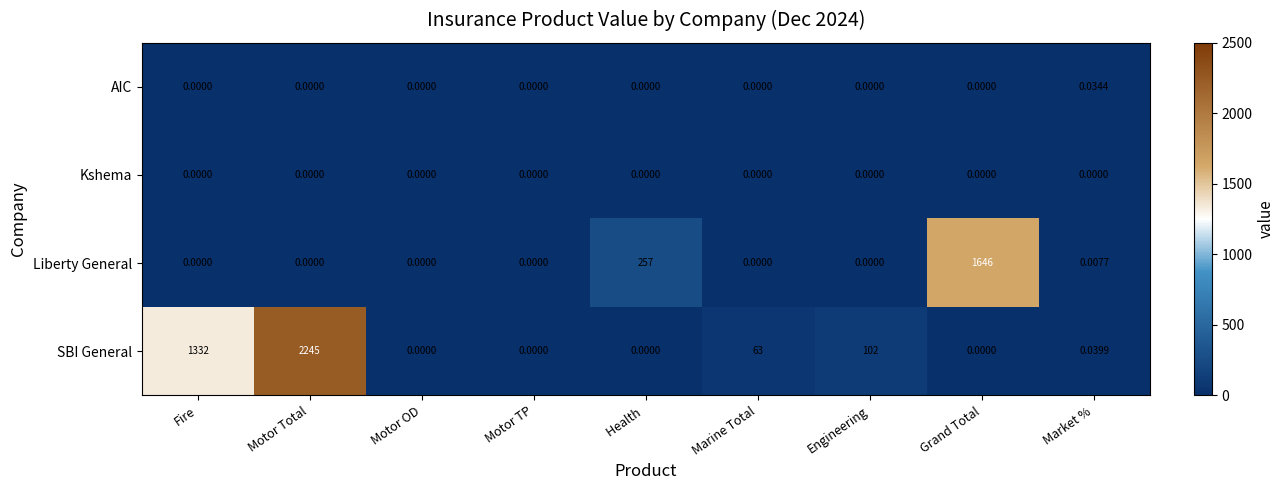

How many series are shown in this chart?

4